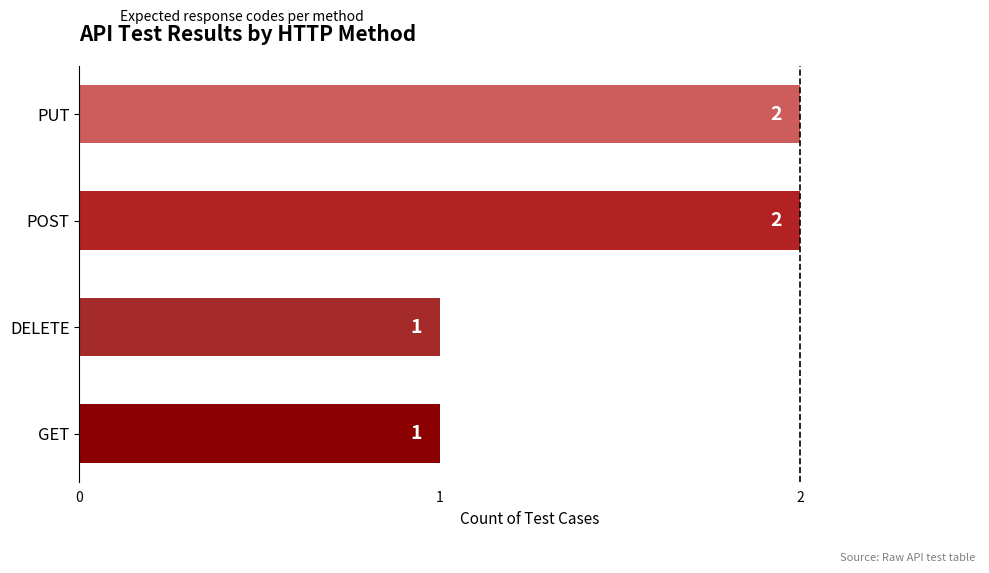

Is it true that the value at DELETE is 2?

False